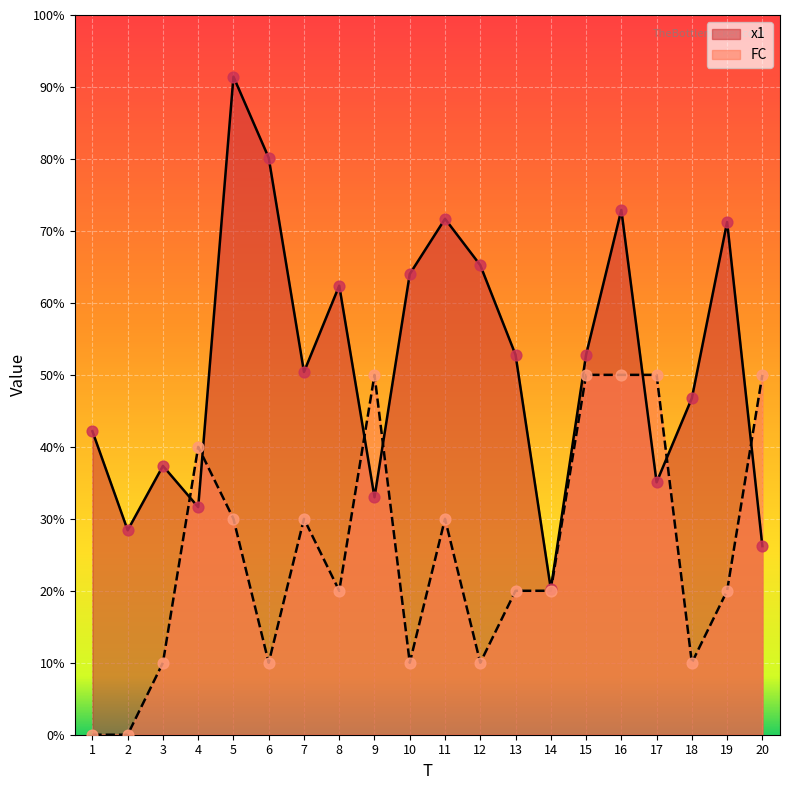

Is the value of x1 at 16 greater than the value of FC at 1?

Yes